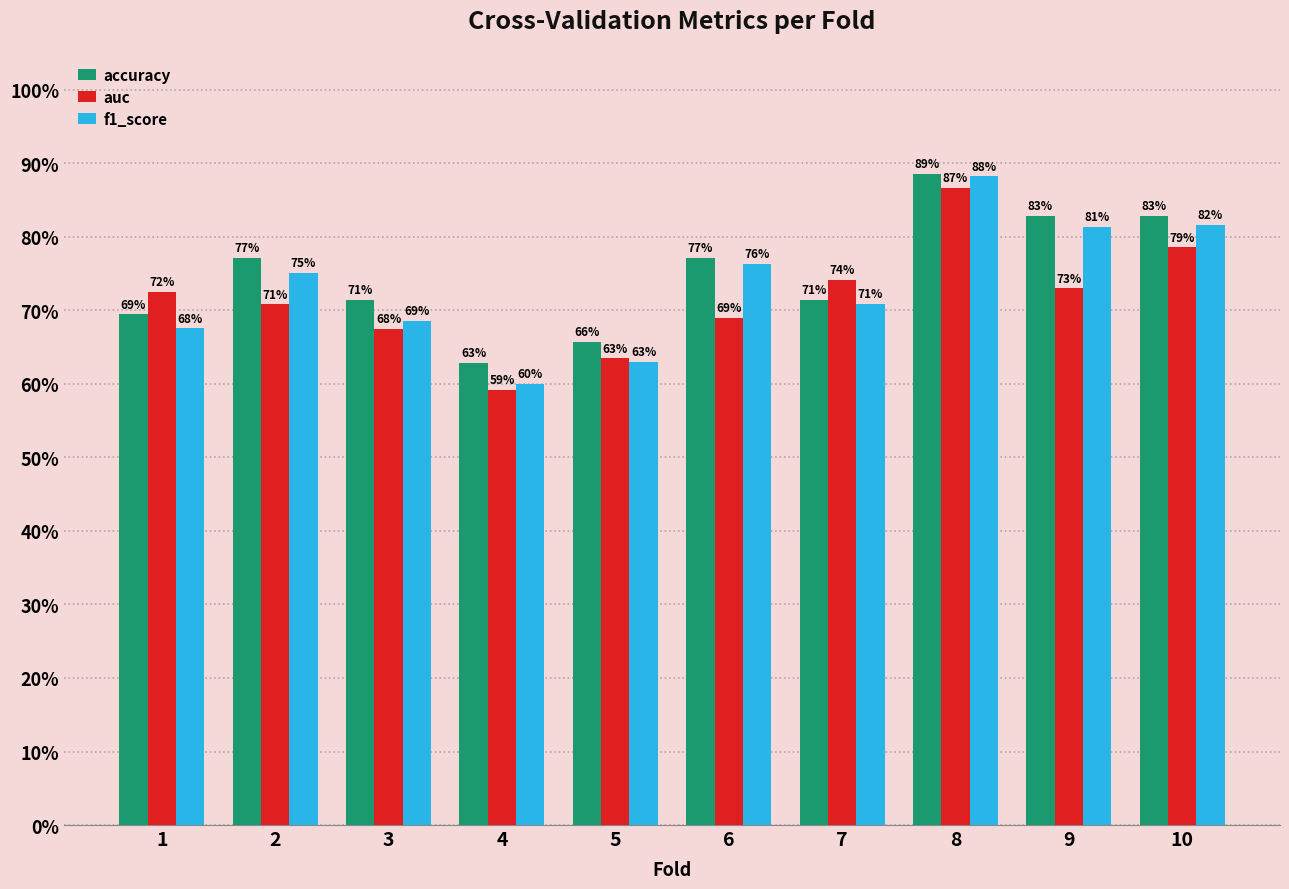

The value of f1_score at 9 is 0.8. True or false?

True